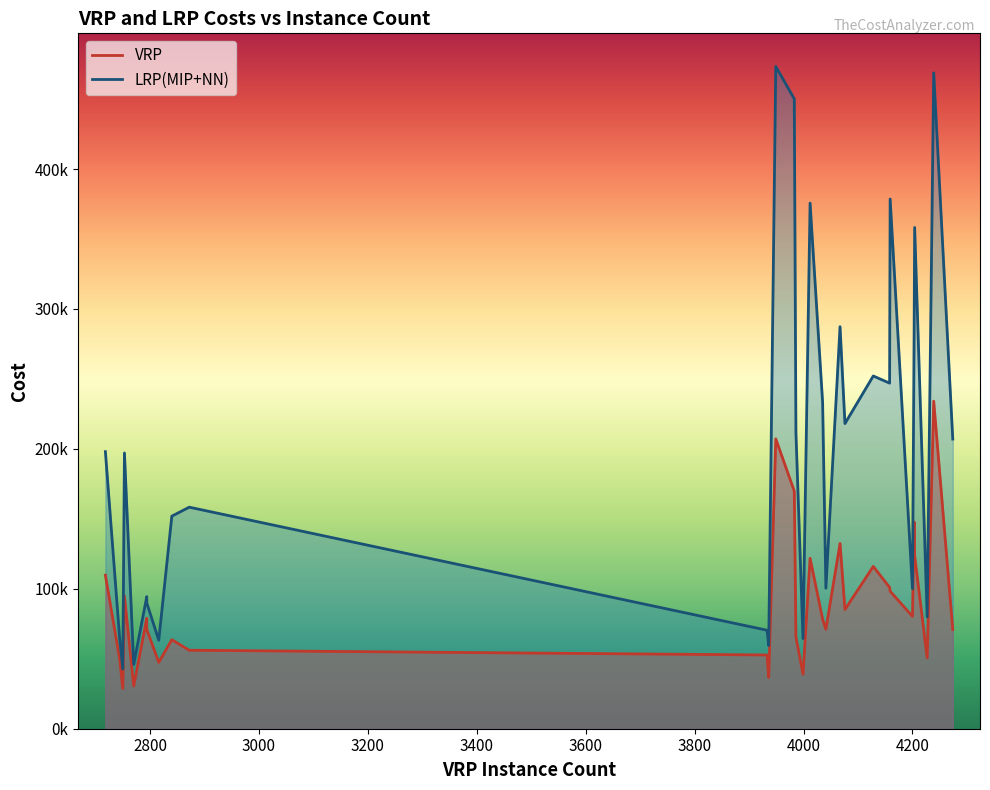

How many lines are shown in the chart?

2